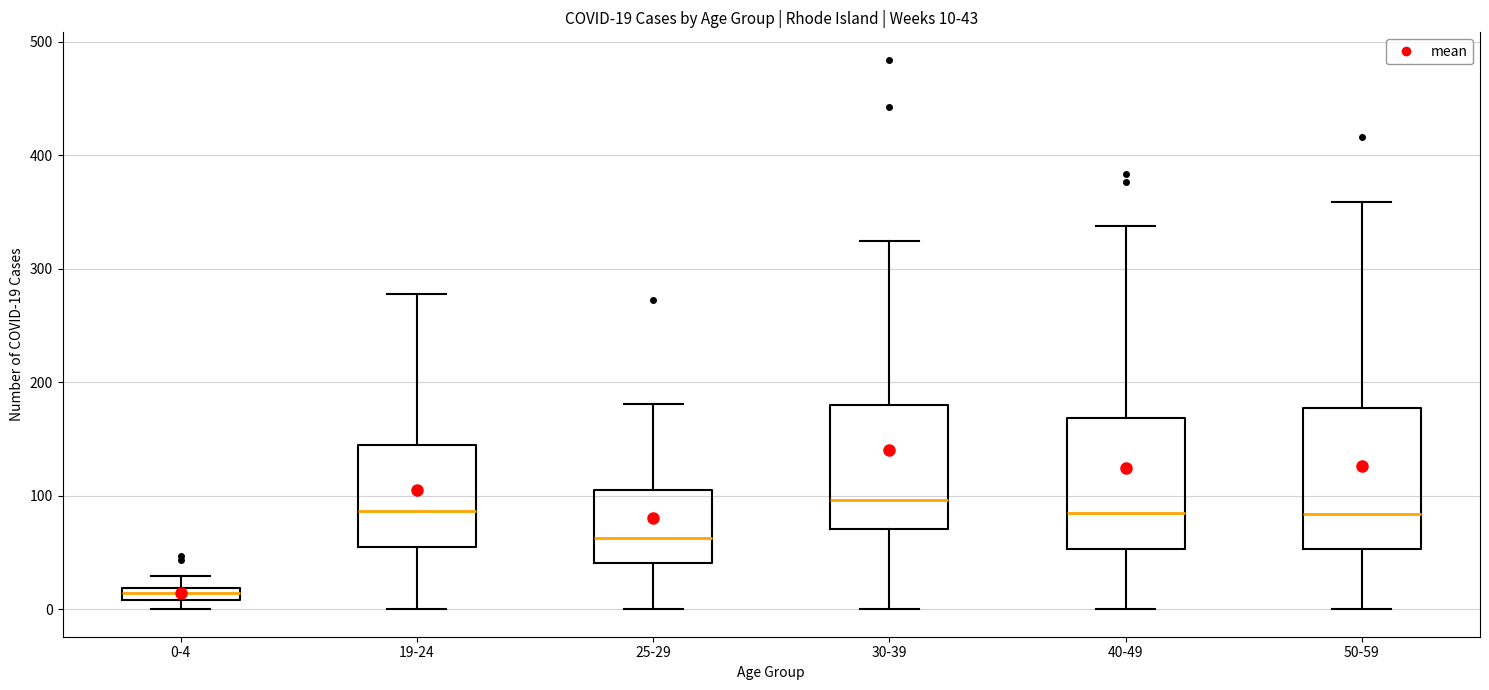

Which box's median line is the highest?

30-39